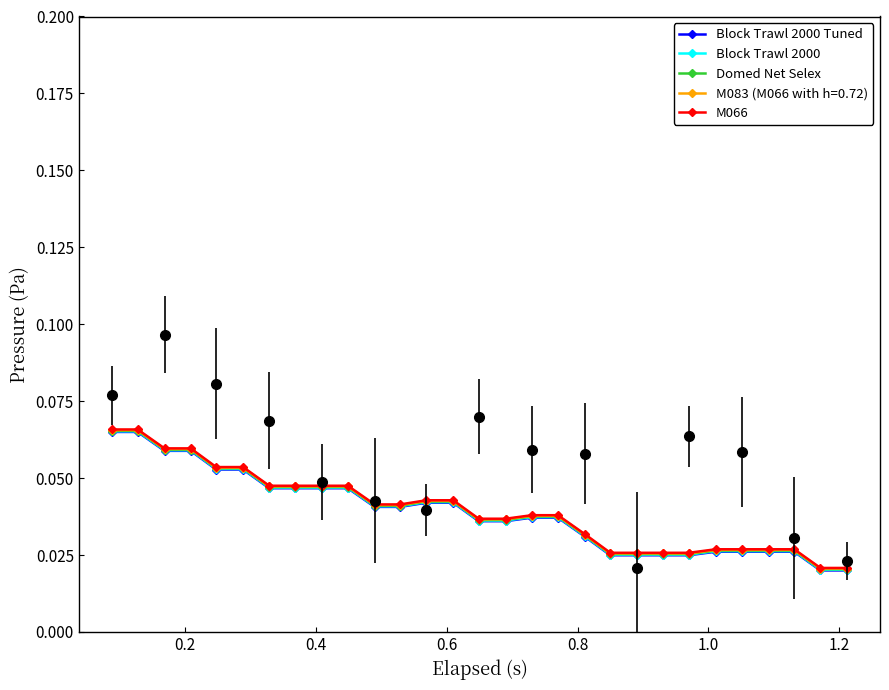

True or false: Block Trawl 2000 Tuned and Domed Net Selex cross at least once.

False